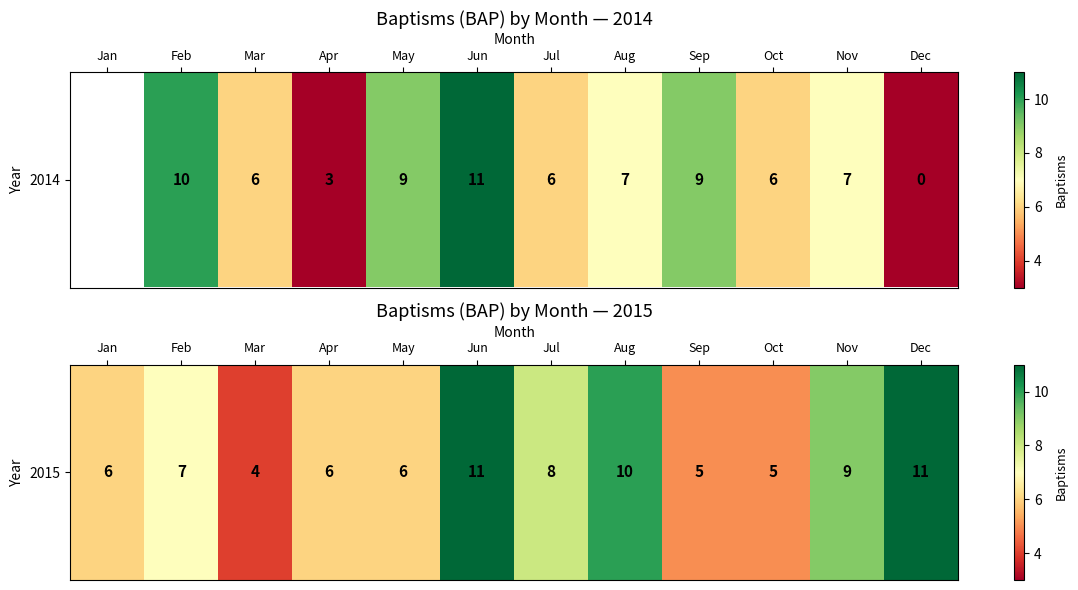

How many values are between 6 and 10?

7